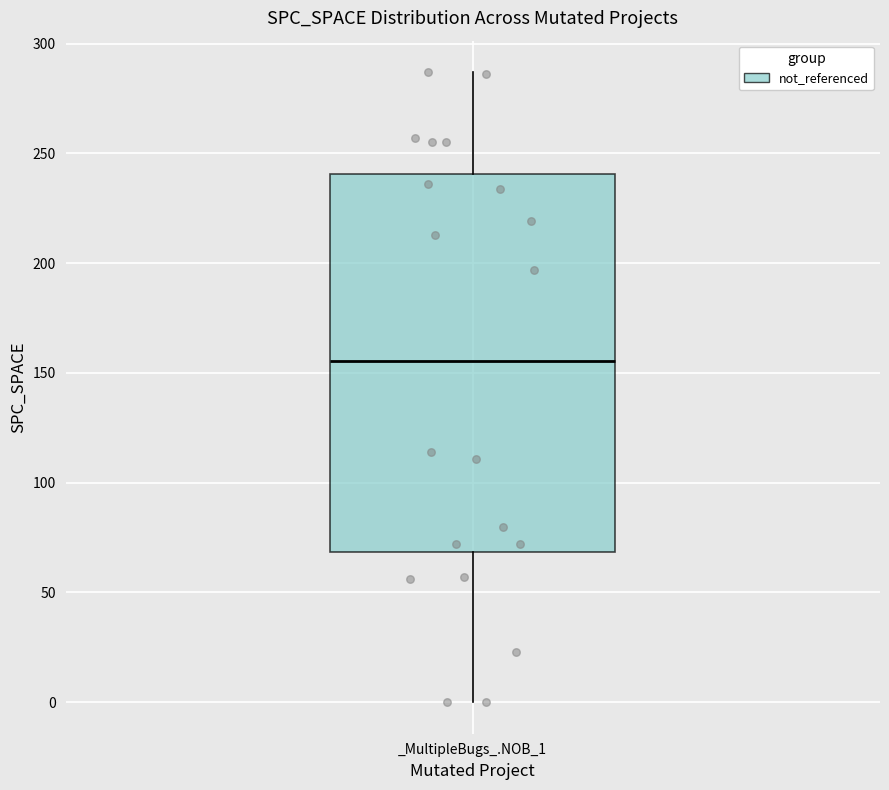

Read this box plot against the y-axis: the position of the median line, the range covered by the box, and the ends of both whiskers. The values are not printed on the chart, so give them approximately, as read against the axis.

median 155, box 70 to 240, whiskers 0 to 285